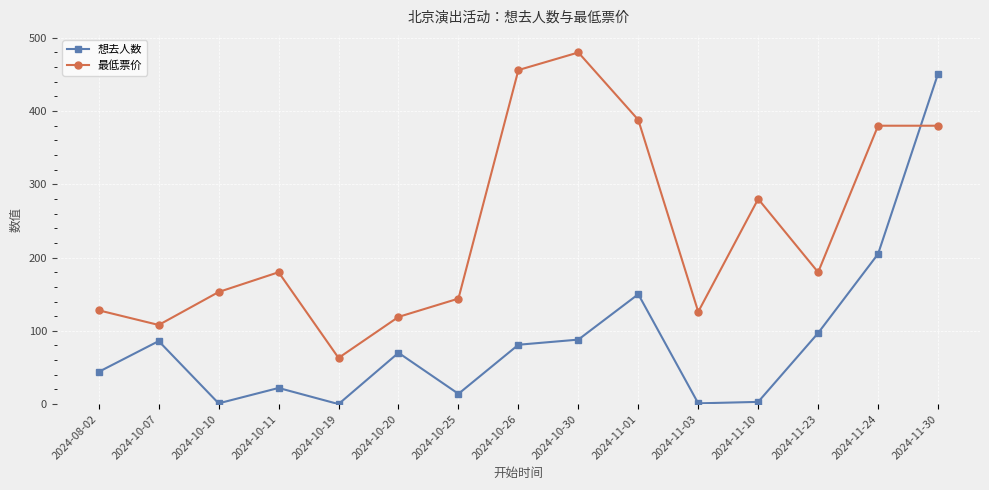

What is the value of the 最低票价 point at the 2nd from the left?

108